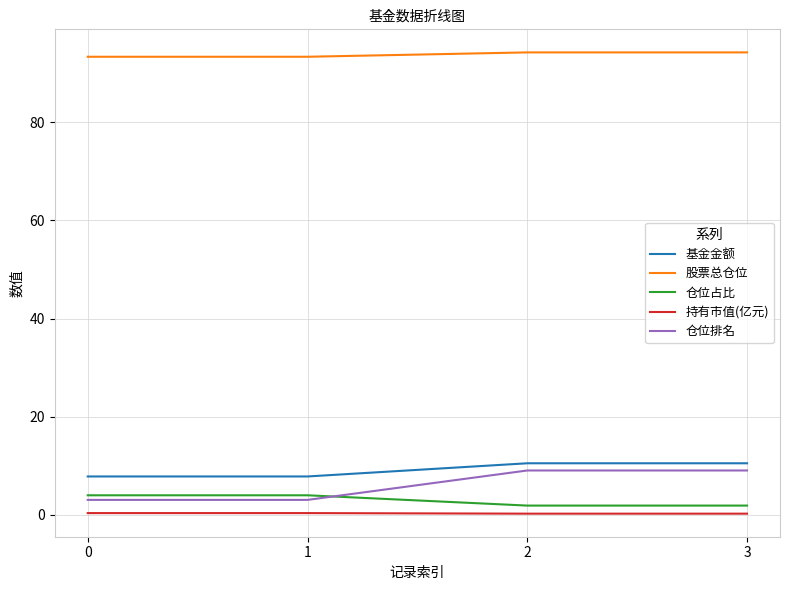

Where does the 基金金额 series first go above 10?

2